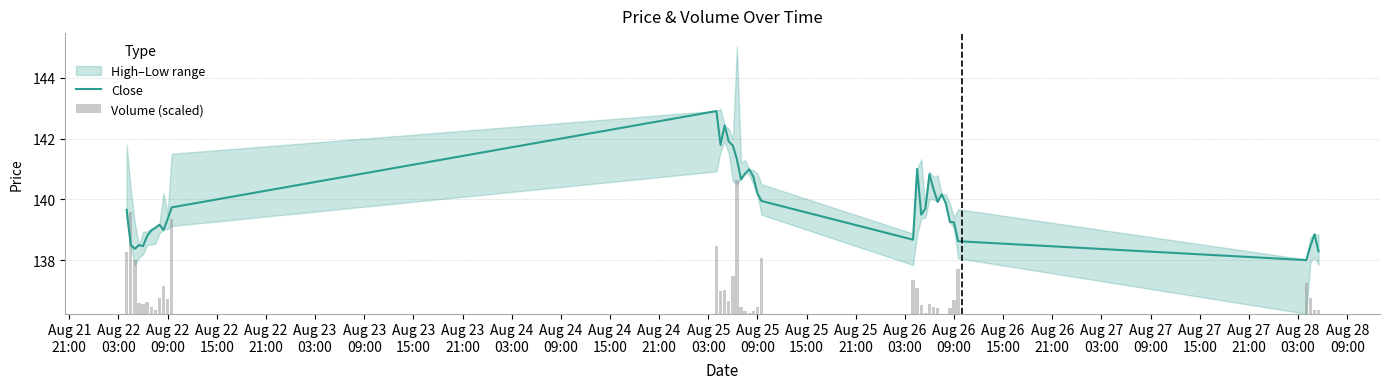

What is the maximum value for Close?

142.9